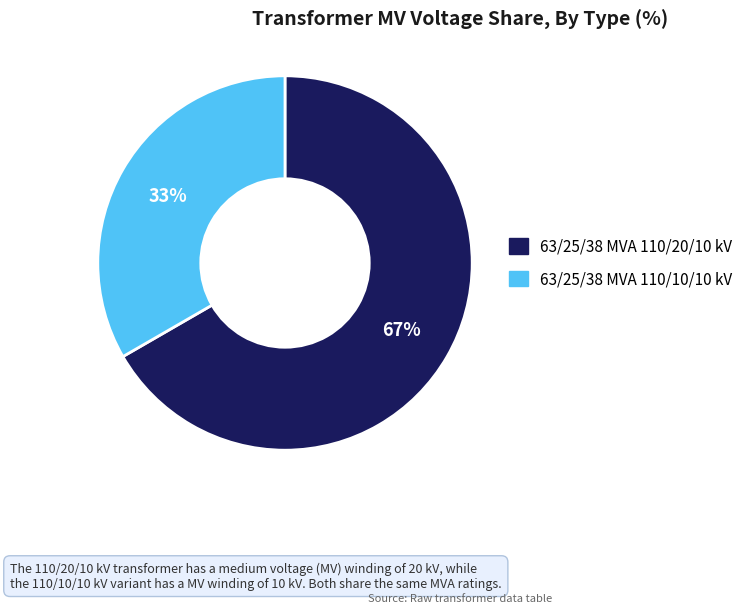

To the nearest percent, what portion does 63/25/38 MVA 110/20/10 kV represent?

67%